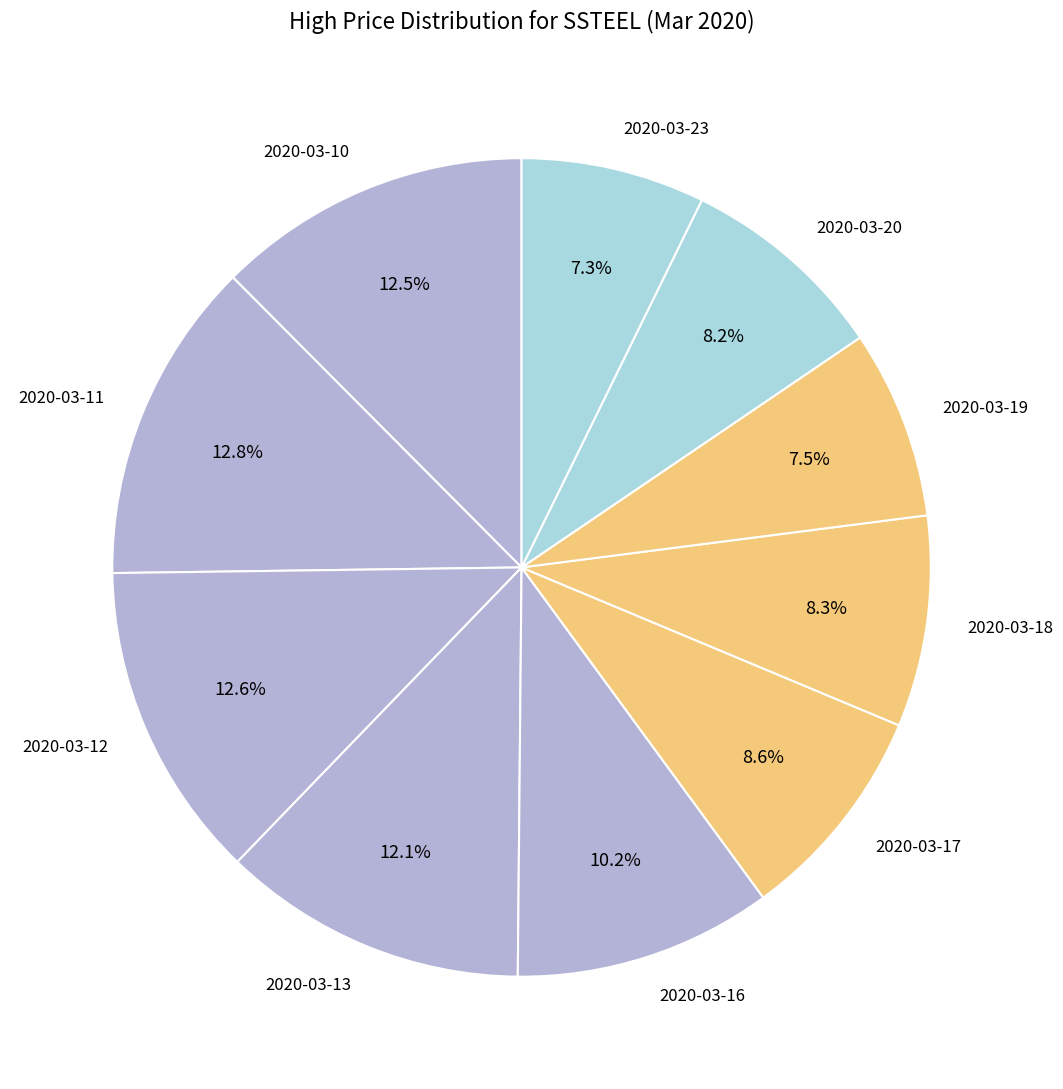

What percentage is NOT represented by 2020-03-12?

87.4%